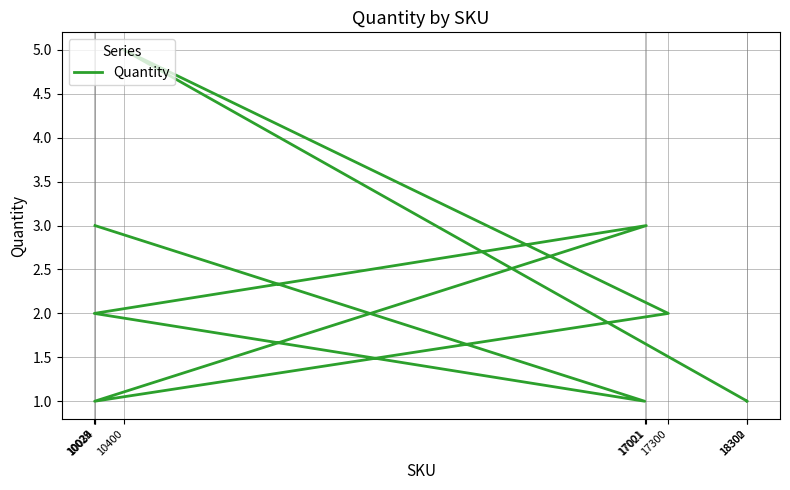

What is the label of the 8th point from the right?

17001